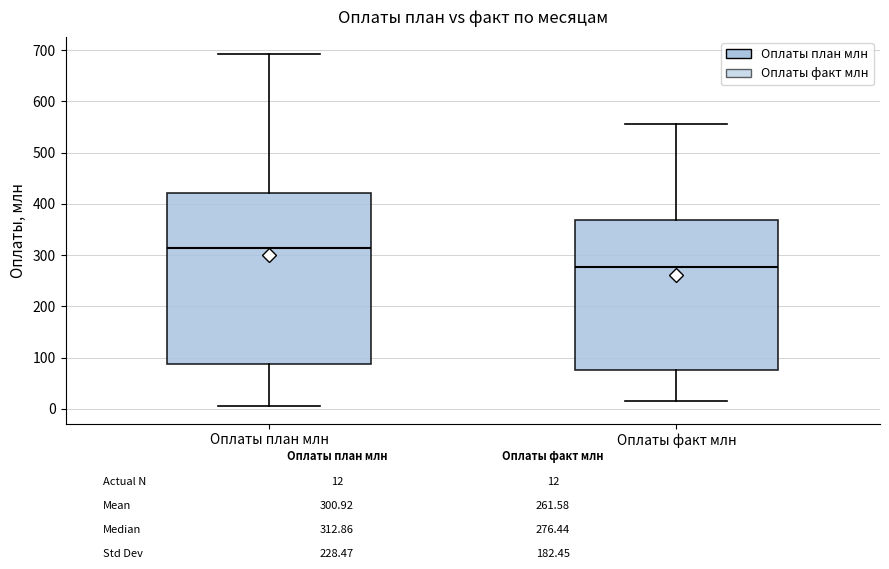

Which box is the tallest, from its lower edge to its upper edge?

Оплаты план млн